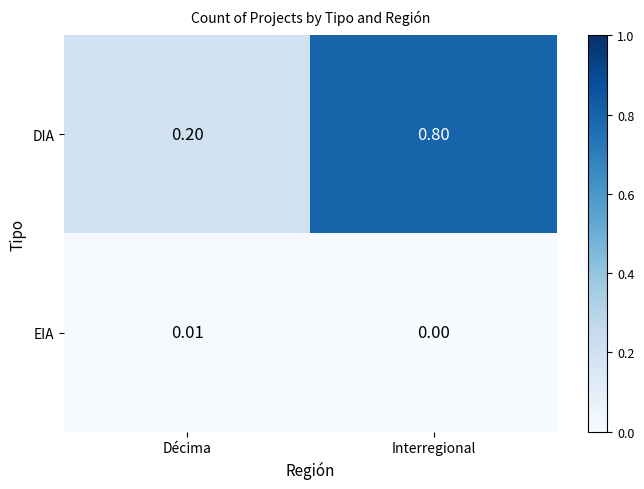

Which series has the largest total across all categories?

DIA